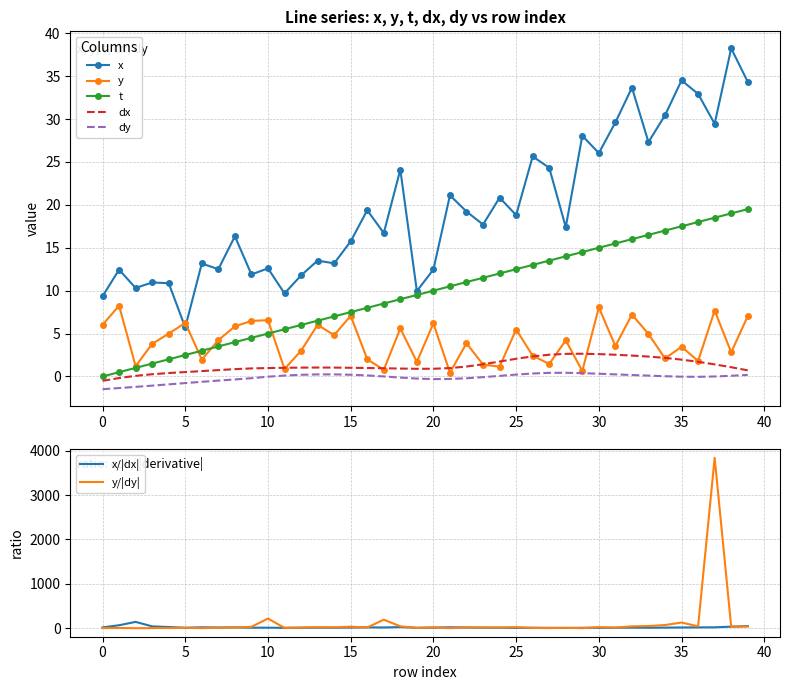

Between 2 and 20, which is larger?

20